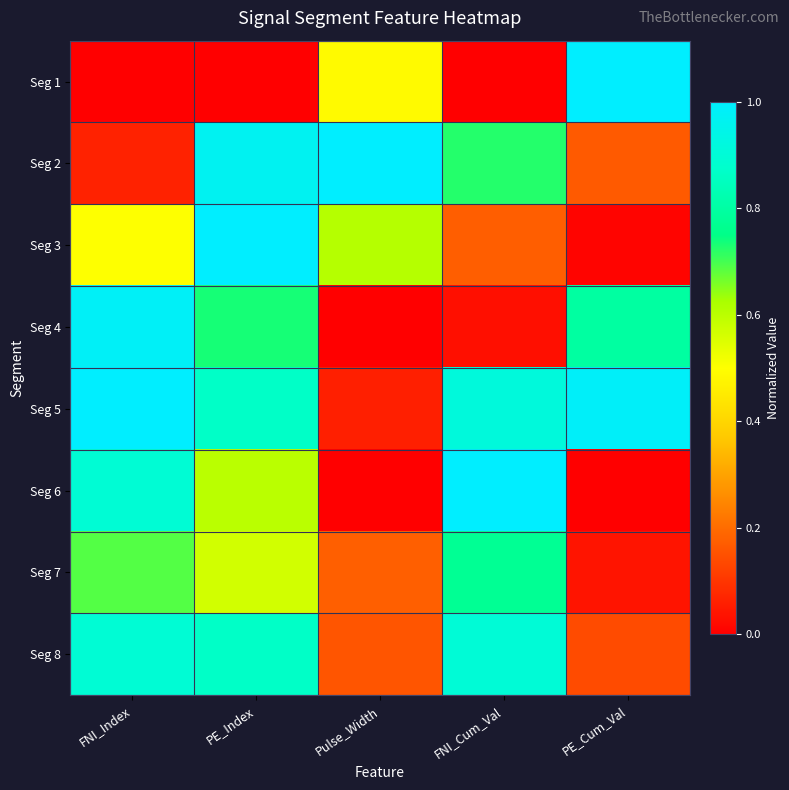

What is the spread (max minus min) of values at FNI_Index?

1.0